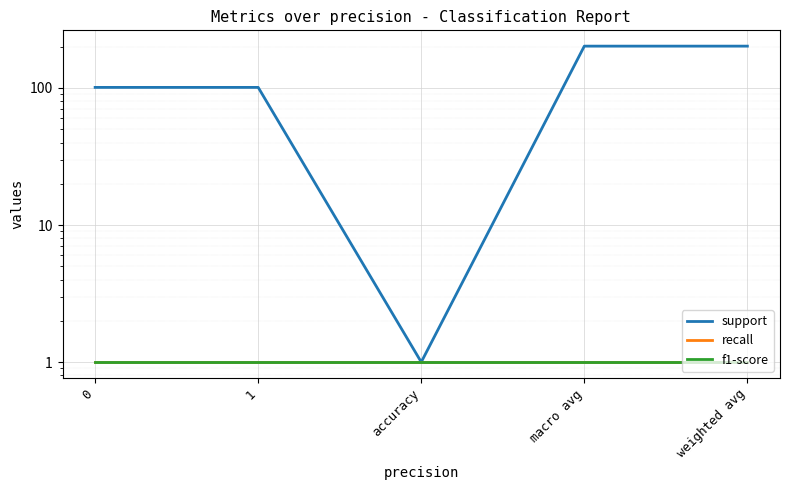

True or false: support has more than 0 points higher than both neighbors.

False